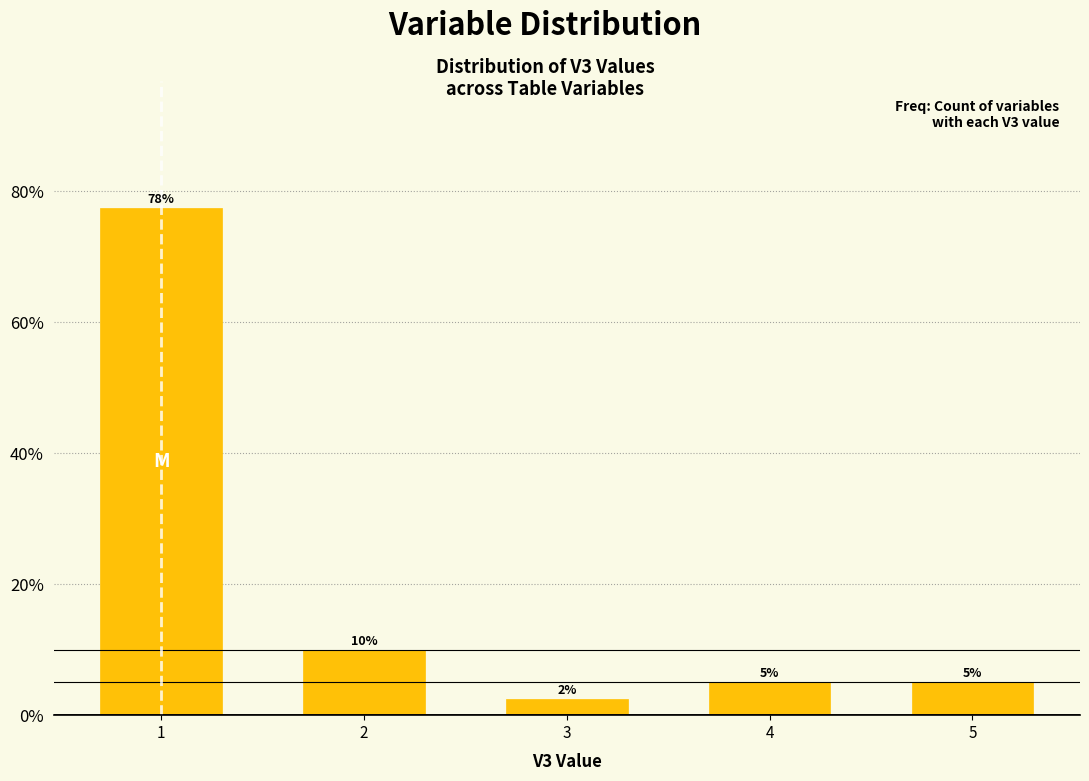

What is the minimum value shown in the chart?

2.5